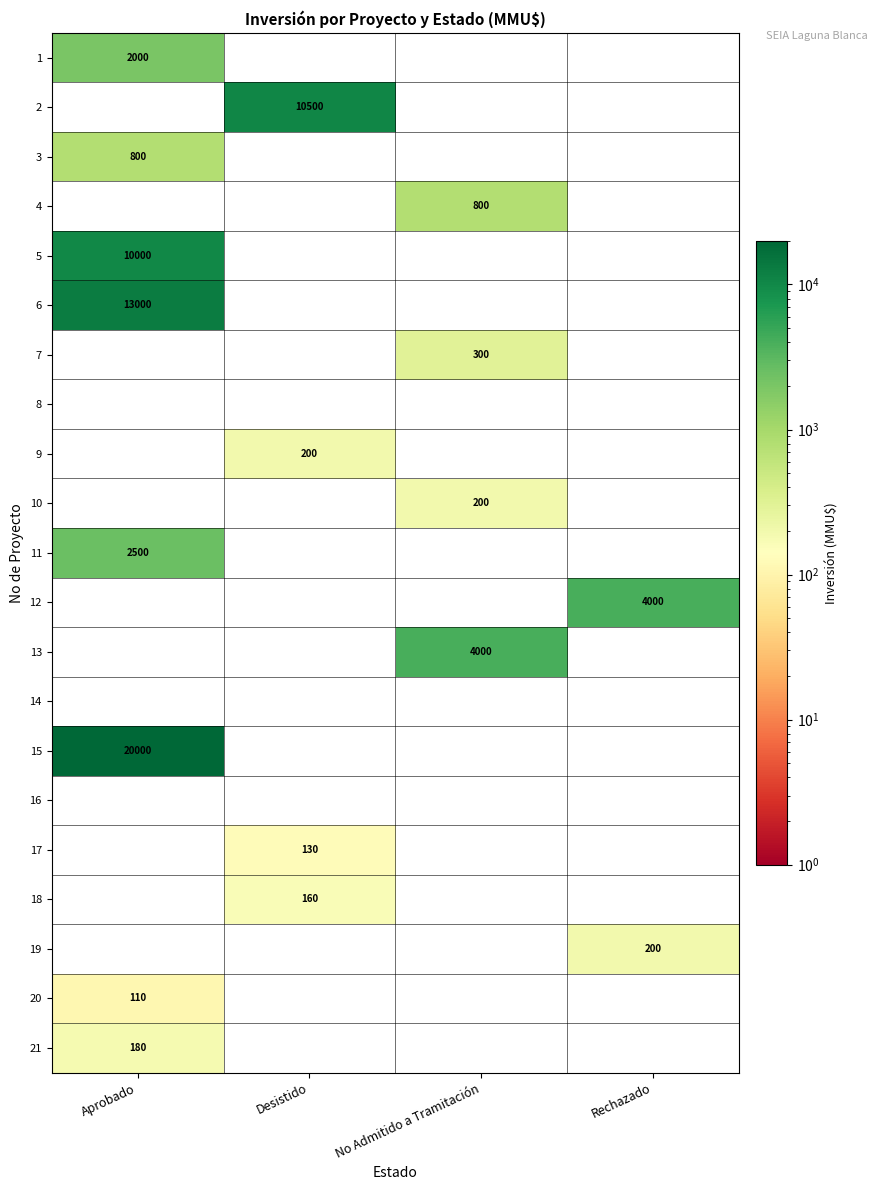

What is the sum of all 2 values?

10500